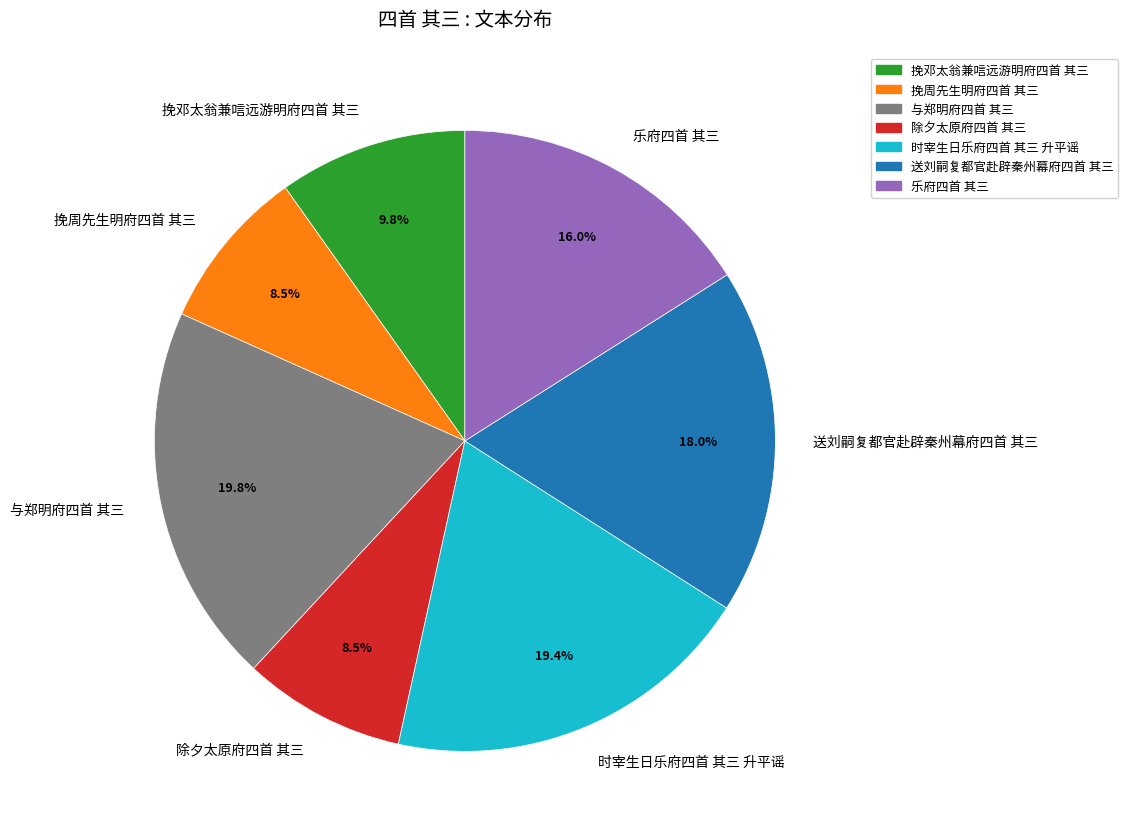

To the nearest percent, what portion does 送刘嗣复都官赴辟秦州幕府四首 其三 represent?

18%